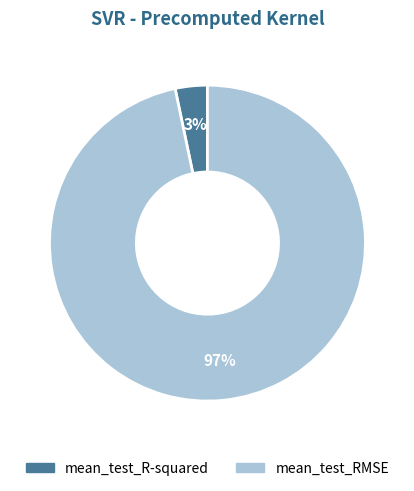

What is the largest slice in the pie chart?

mean_test_RMSE